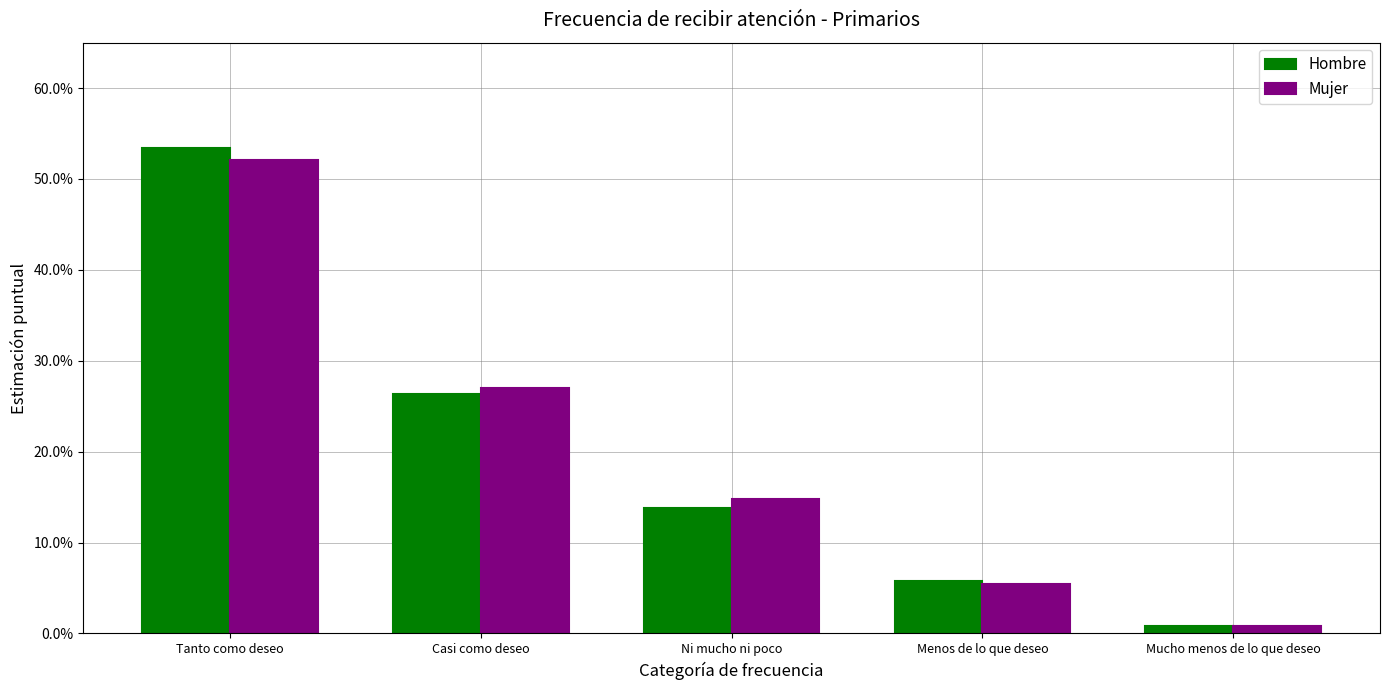

What is the difference between the Mujer values at Casi como deseo and Menos de lo que deseo?

0.2